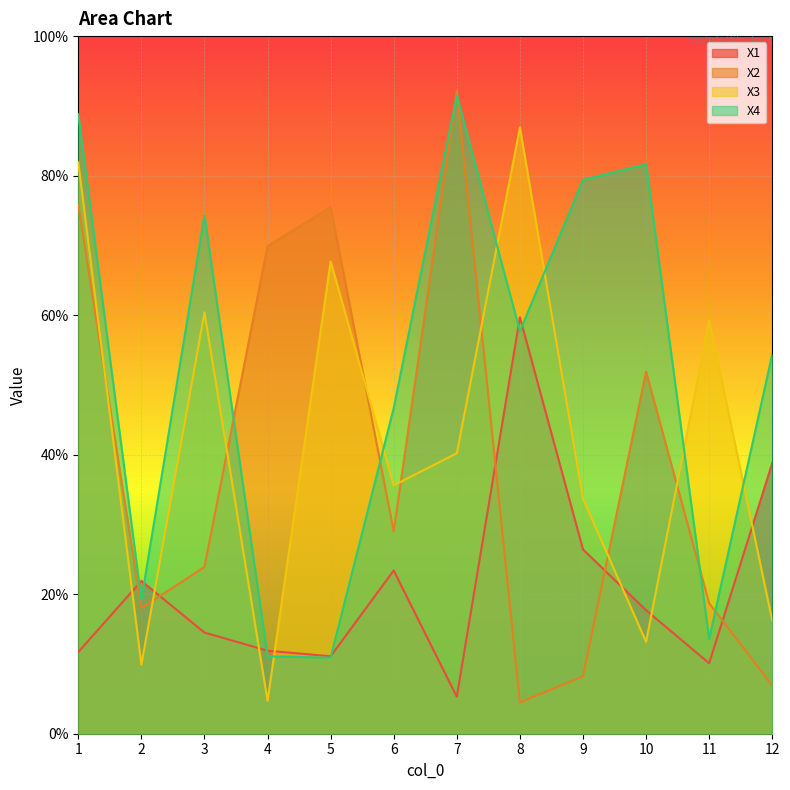

What is the difference between the highest and lowest values at 2?

0.1